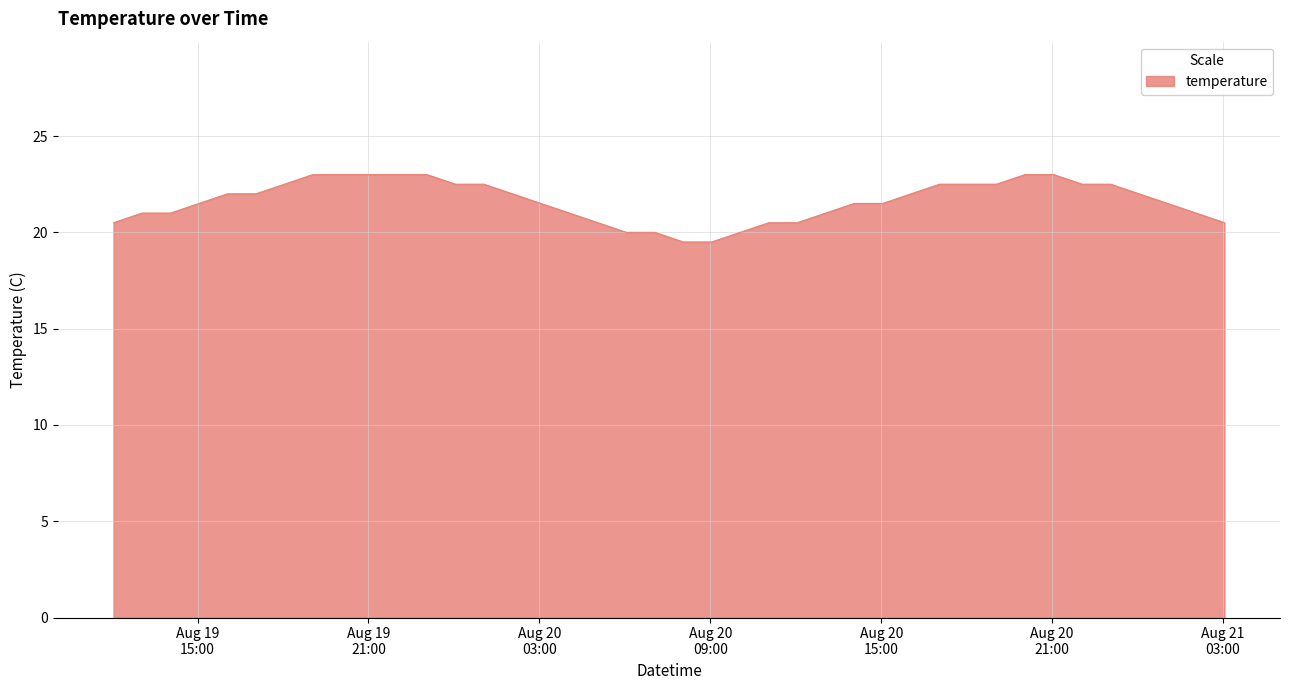

What is the smallest value displayed?

19.5